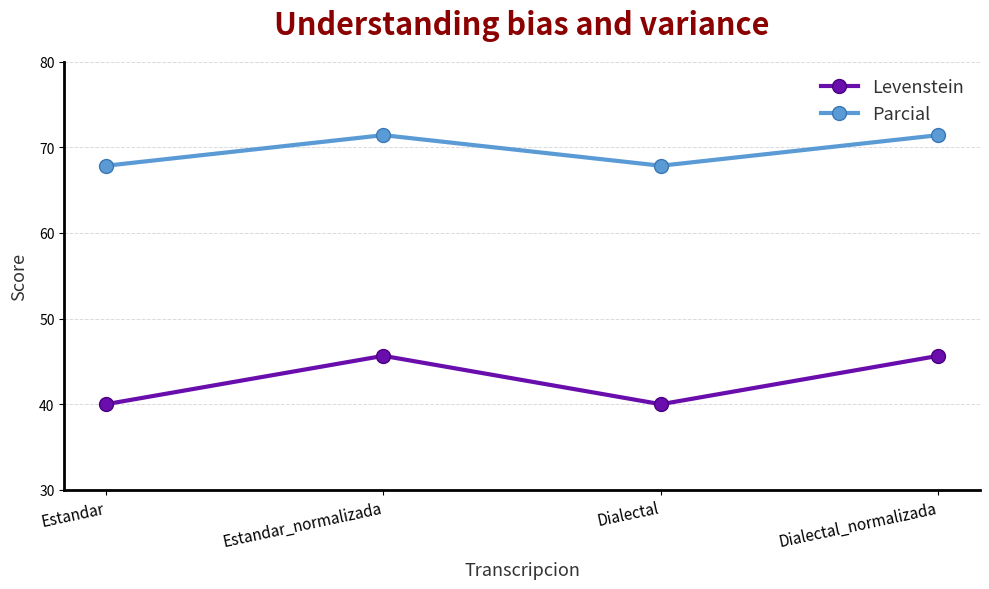

Reading left to right, transcribe all the data shown in this chart.

Levenstein: Estandar=40.0	Estandar_normalizada=45.7	Dialectal=40.0	Dialectal_normalizada=45.7
Parcial: Estandar=67.9	Estandar_normalizada=71.4	Dialectal=67.9	Dialectal_normalizada=71.4